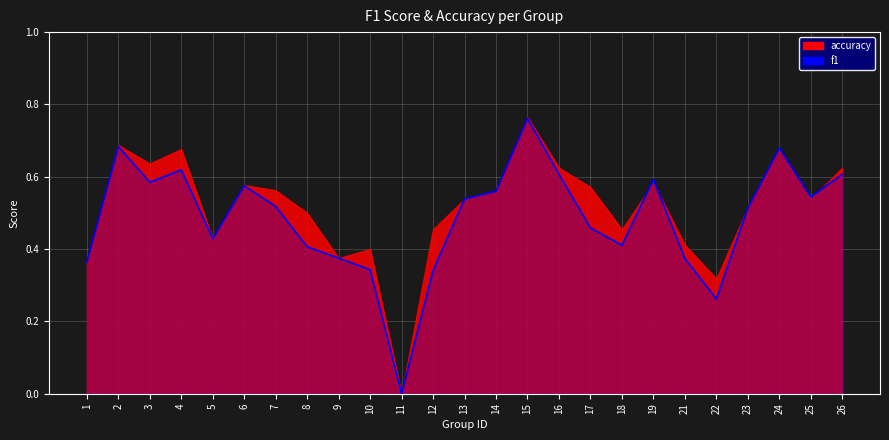

The value at 14 is 0.6. True or false?

True